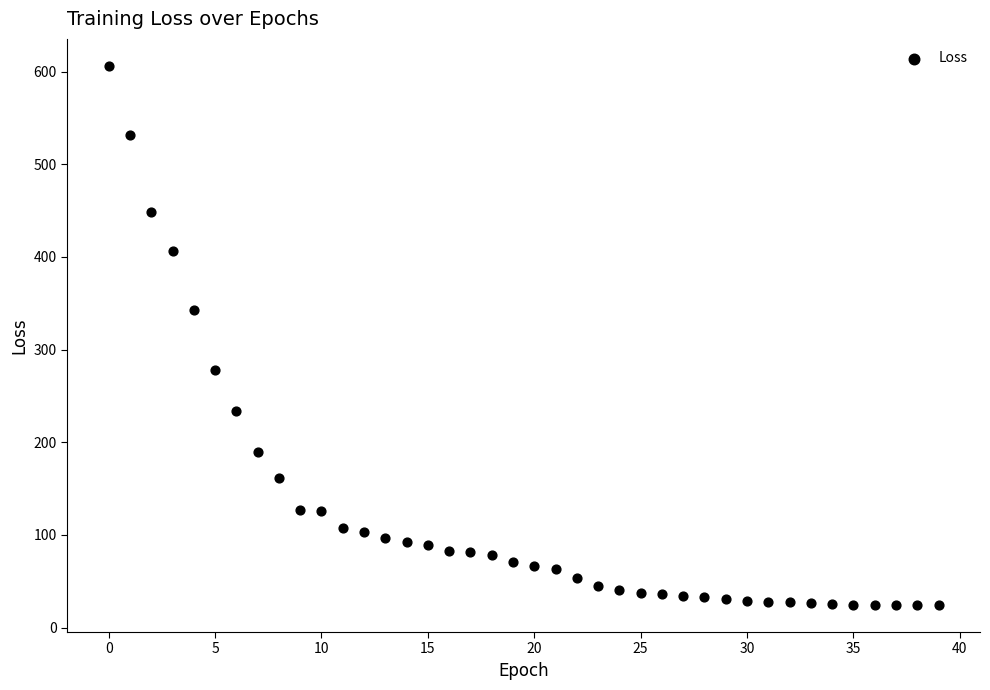

What Y value in the scatter plot is closest to 315?

343.1